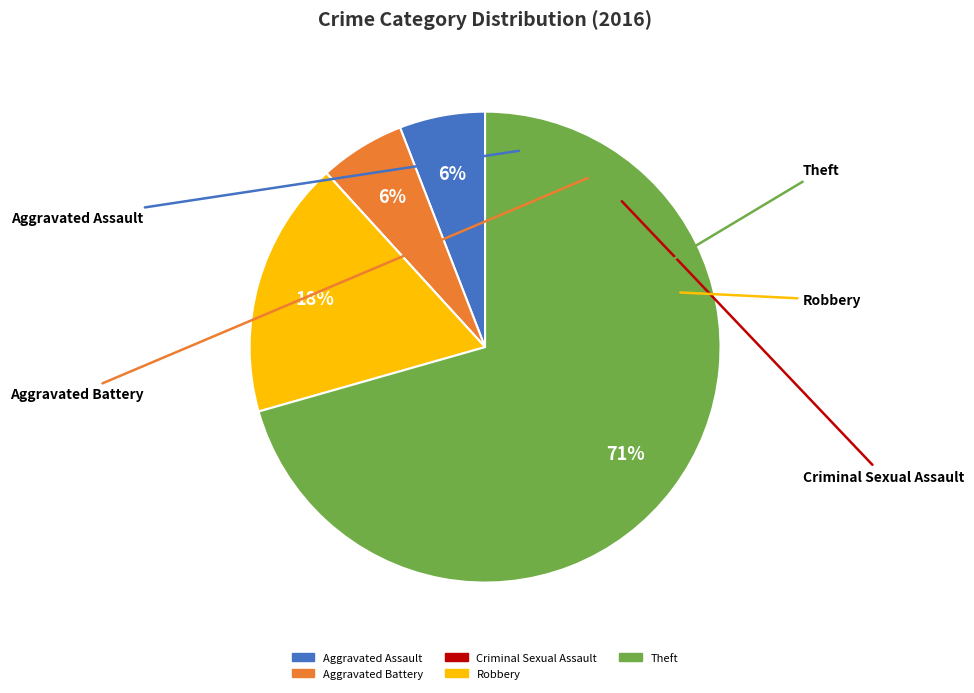

Is Theft the majority of the pie?

Yes